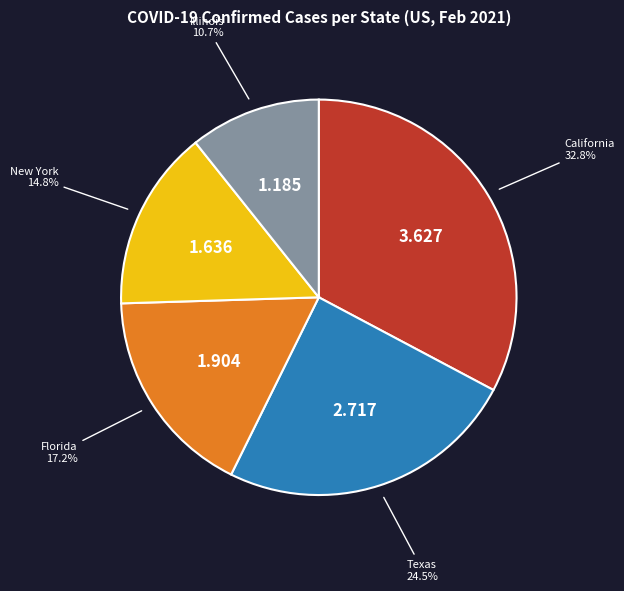

How many segments does this pie chart have?

5